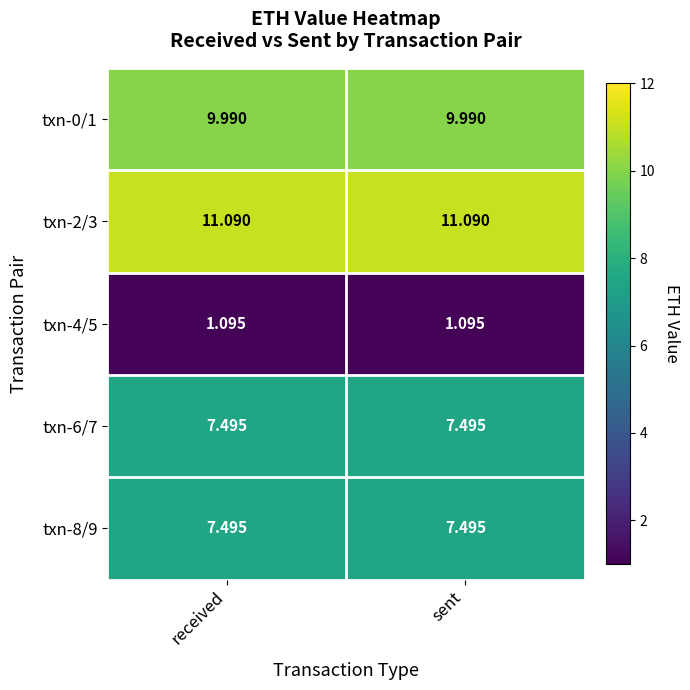

Is the value of txn-4/5 at received greater than the value of txn-2/3 at received?

No